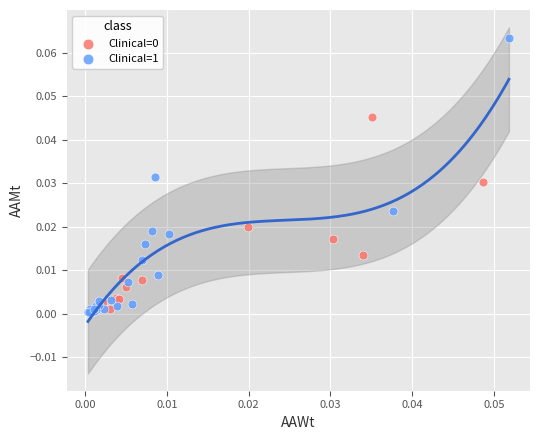

Which series has the largest Y range (max minus min)?

Clinical=1